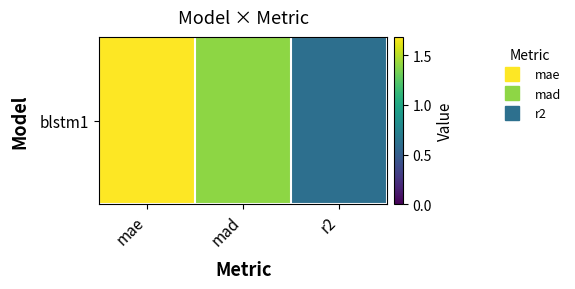

At which category does the chart reach its peak across all series?

mae